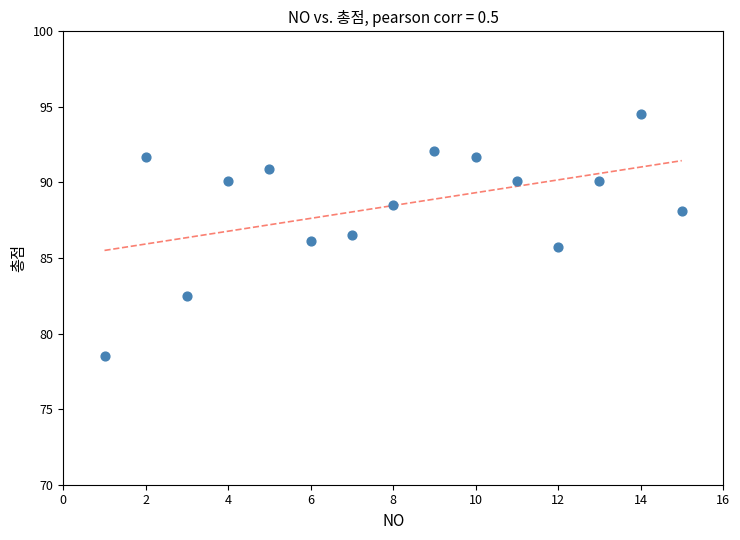

What is the range of X values (max minus min)?

14.0